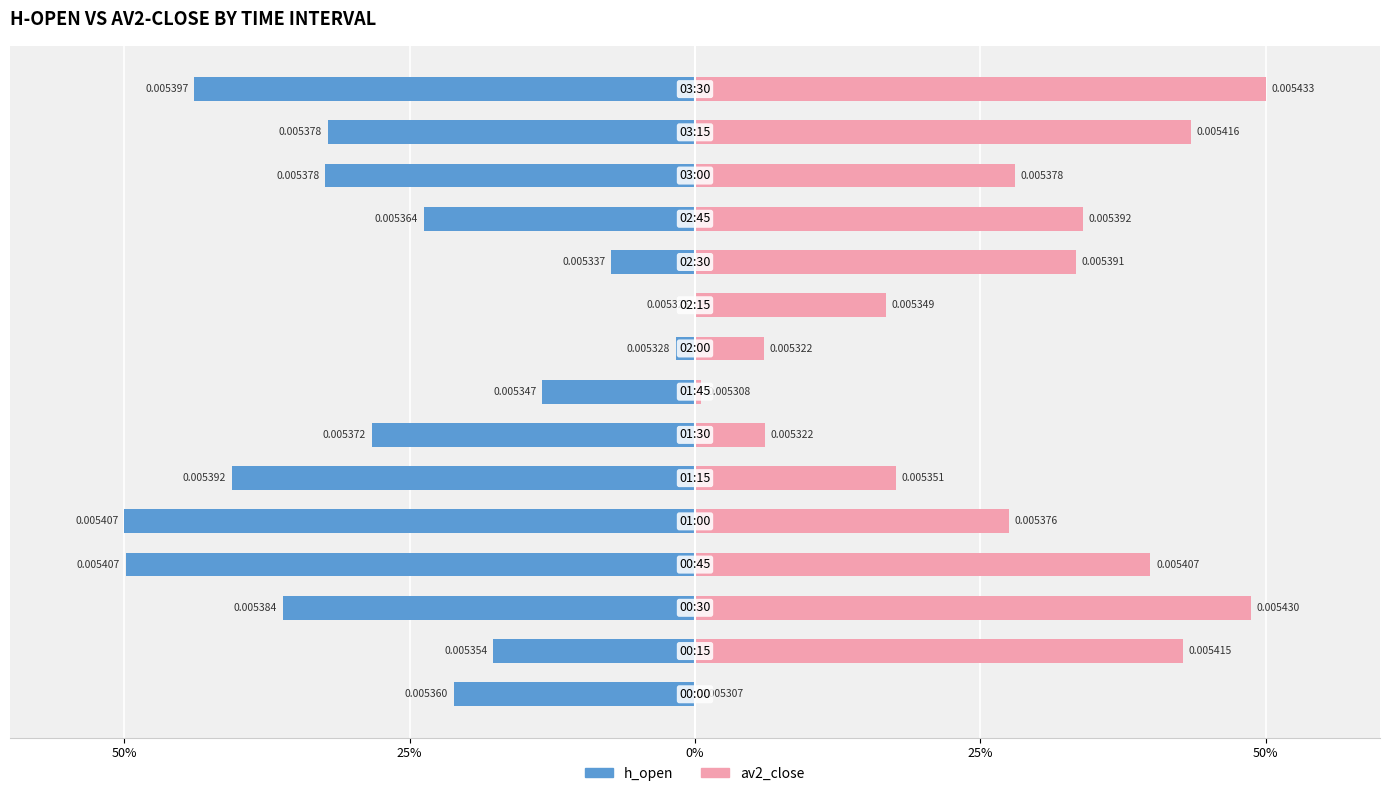

Rank the series at 9 from lowest to highest value.

h_open, av2_close